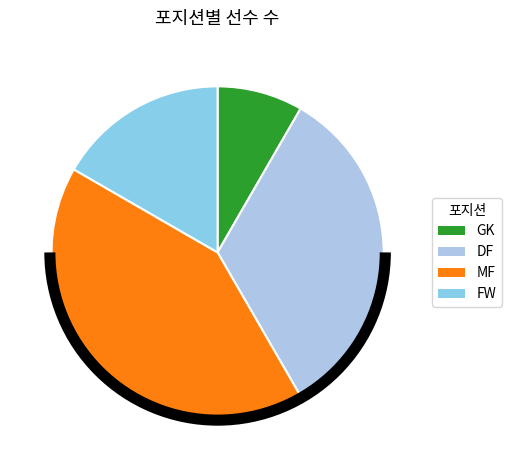

To the nearest percent, what portion does MF represent?

42%